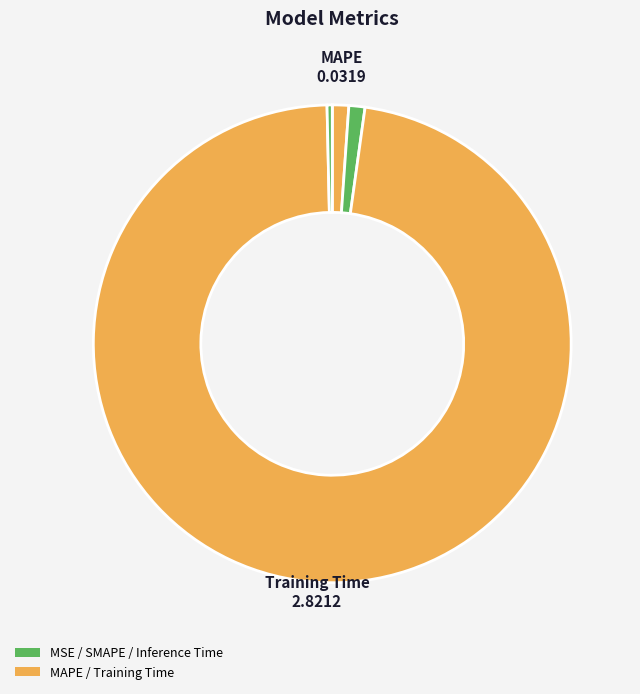

Rank the categories by value from highest to lowest.

Training Time, MAPE, SMAPE, Inference Time, MSE